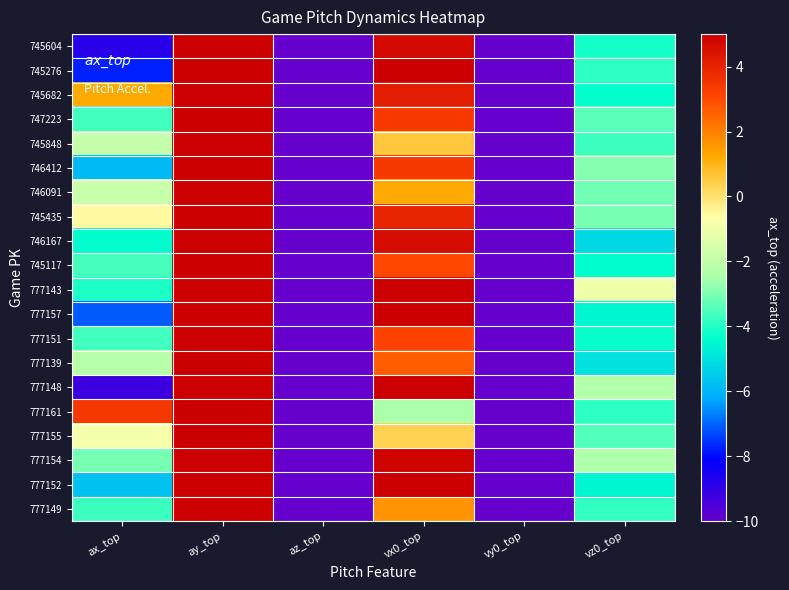

Reading left to right, extract all data points from this chart.

745604: ax_top=-8.9	ay_top=28.5	az_top=-20.2	vx0_top=4.7	vy0_top=-132.9	vz0_top=-4.2
745276: ax_top=-7.8	ay_top=27.4	az_top=-24.2	vx0_top=5.6	vy0_top=-133.1	vz0_top=-3.9
745682: ax_top=1.2	ay_top=26.4	az_top=-26.6	vx0_top=4.1	vy0_top=-125.1	vz0_top=-4.3
747223: ax_top=-3.6	ay_top=25.7	az_top=-25.4	vx0_top=3.4	vy0_top=-128.9	vz0_top=-3.3
745848: ax_top=-1.9	ay_top=29.7	az_top=-23.7	vx0_top=0.6	vy0_top=-126.9	vz0_top=-3.7
746412: ax_top=-5.8	ay_top=28.1	az_top=-24.9	vx0_top=3.4	vy0_top=-125.6	vz0_top=-2.9
746091: ax_top=-1.8	ay_top=28.0	az_top=-26.0	vx0_top=1.2	vy0_top=-128.1	vz0_top=-3.1
745435: ax_top=-0.5	ay_top=27.4	az_top=-27.6	vx0_top=4.0	vy0_top=-127.9	vz0_top=-3.1
746167: ax_top=-4.4	ay_top=27.8	az_top=-21.6	vx0_top=4.6	vy0_top=-133.2	vz0_top=-5.2
745117: ax_top=-3.6	ay_top=28.9	az_top=-23.1	vx0_top=3.0	vy0_top=-126.7	vz0_top=-4.4
777143: ax_top=-4.1	ay_top=26.6	az_top=-28.5	vx0_top=6.4	vy0_top=-130.6	vz0_top=-1.0
777157: ax_top=-7.1	ay_top=26.7	az_top=-22.4	vx0_top=6.5	vy0_top=-130.0	vz0_top=-4.6
777151: ax_top=-3.6	ay_top=25.4	az_top=-23.4	vx0_top=3.1	vy0_top=-130.7	vz0_top=-4.3
777139: ax_top=-2.2	ay_top=29.3	az_top=-22.4	vx0_top=2.6	vy0_top=-131.2	vz0_top=-5.0
777148: ax_top=-9.2	ay_top=29.0	az_top=-24.9	vx0_top=7.6	vy0_top=-132.5	vz0_top=-2.3
777161: ax_top=3.4	ay_top=26.1	az_top=-23.7	vx0_top=-2.5	vy0_top=-130.6	vz0_top=-3.9
777155: ax_top=-0.8	ay_top=27.1	az_top=-25.2	vx0_top=0.4	vy0_top=-130.1	vz0_top=-3.5
777154: ax_top=-3.1	ay_top=31.0	az_top=-24.4	vx0_top=4.9	vy0_top=-129.3	vz0_top=-2.4
777152: ax_top=-5.7	ay_top=29.7	az_top=-20.0	vx0_top=6.4	vy0_top=-134.9	vz0_top=-4.6
777149: ax_top=-3.7	ay_top=26.8	az_top=-26.9	vx0_top=1.7	vy0_top=-130.3	vz0_top=-3.8